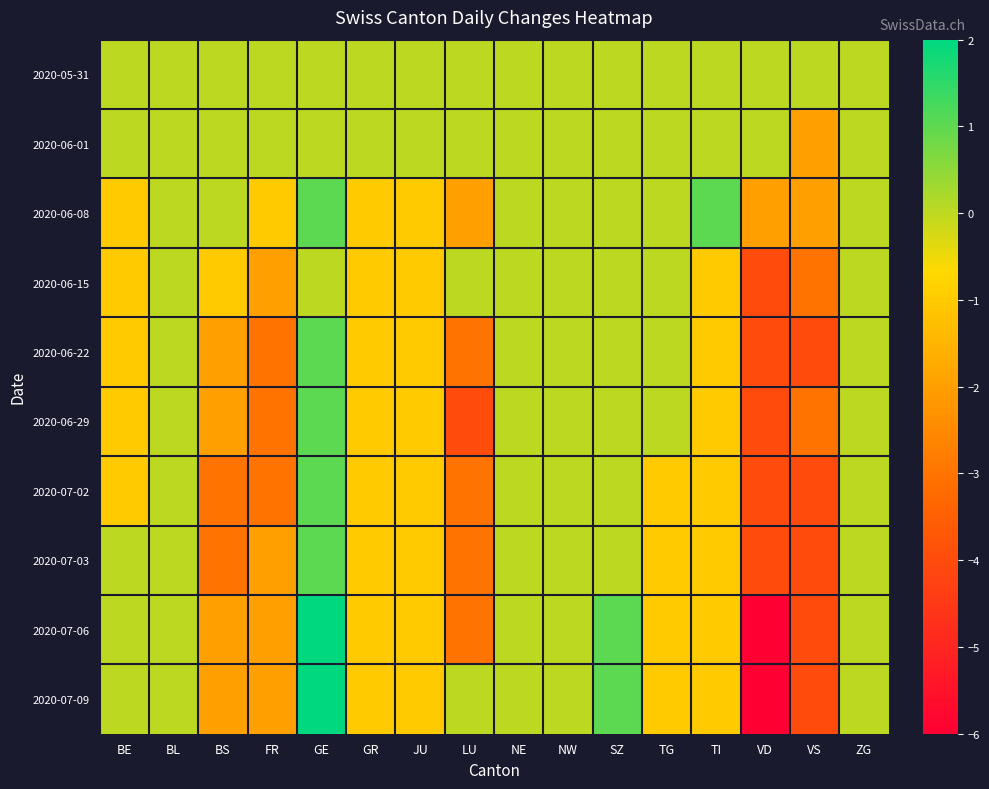

Rank the series by their maximum value, from highest to lowest.

2020-07-06, 2020-07-09, 2020-06-08, 2020-06-22, 2020-06-29, 2020-07-02, 2020-07-03, 2020-05-31, 2020-06-01, 2020-06-15